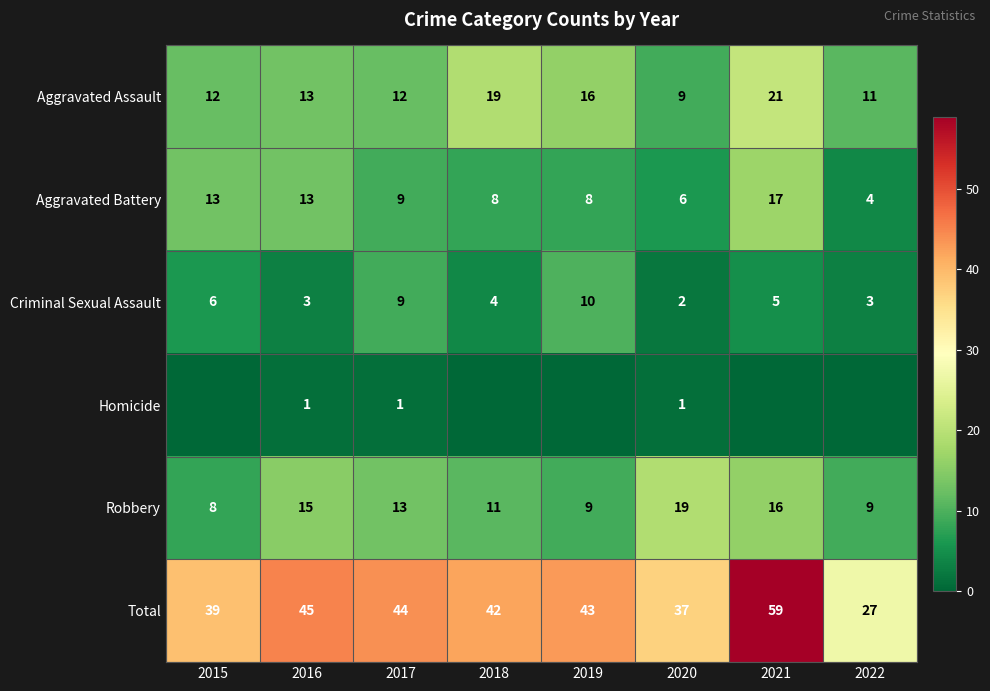

What is the sum of the Aggravated Assault values at 2022 and 2015?

23